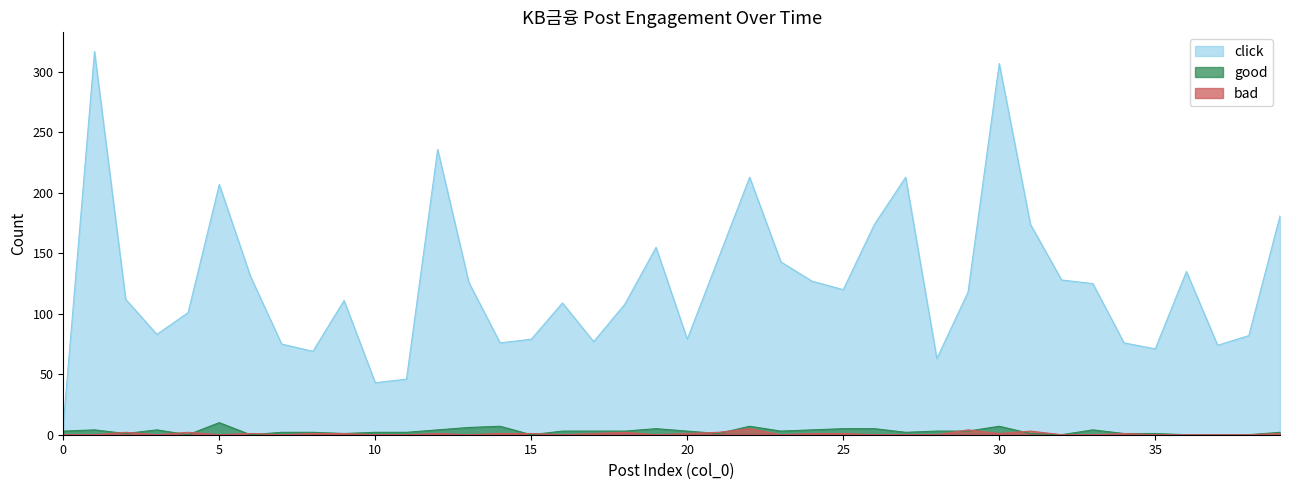

Reading left to right, transcribe all the data shown in this chart.

click: 8	317	112	83	101	207	131	75	69	111	43	46	236	126	76	79	109	77	108	155	79	146	213	143	127	120	174	213	63	118	307	174	128	125	76	71	135	74	82	181
good: 3	4	1	4	0	10	0	2	2	1	2	2	4	6	7	0	3	3	3	5	3	1	7	3	4	5	5	2	3	3	7	1	0	4	1	1	0	0	0	2
bad: 0	0	2	0	2	0	1	0	1	1	0	0	1	0	1	1	0	1	2	0	1	2	5	0	1	1	0	0	0	4	1	3	0	0	1	0	0	0	0	1